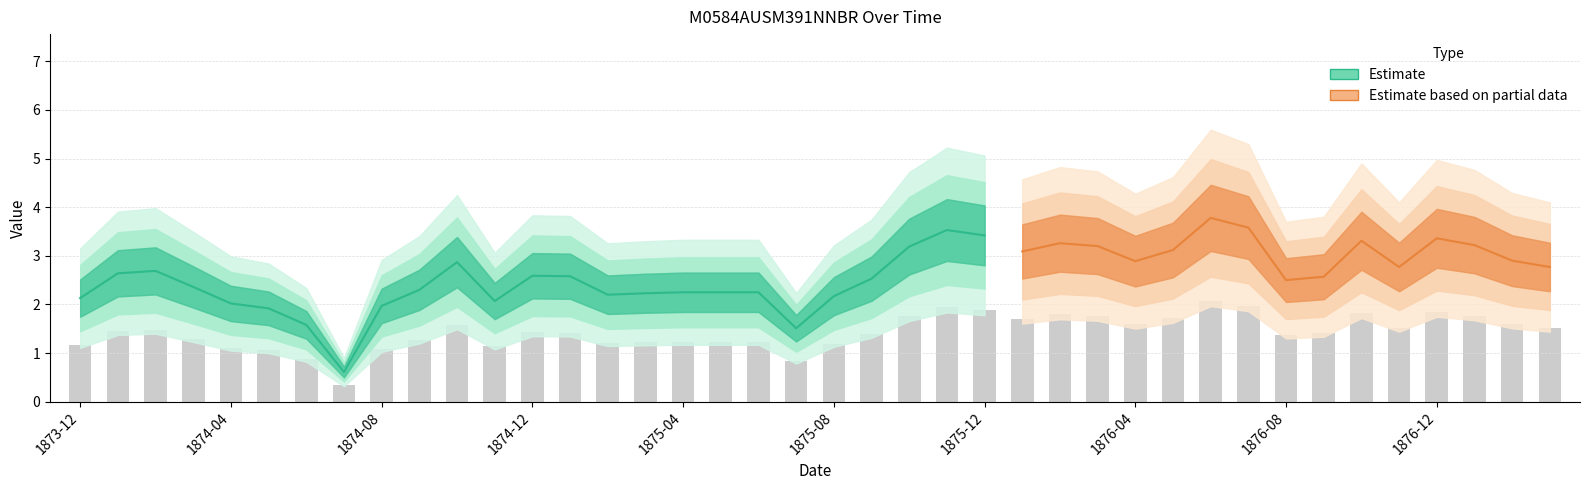

Reading right to left, transcribe all the data shown in this chart.

1877-03=1.5	1877-02=1.6	1877-01=1.8	1876-12=1.8	1876-11=1.5	1876-10=1.8	1876-09=1.4	1876-08=1.4	1876-07=2.0	1876-06=2.1	1876-05=1.7	1876-04=1.6	1876-03=1.8	1876-02=1.8	1876-01=1.7	1875-12=1.9	1875-11=1.9	1875-10=1.8	1875-09=1.4	1875-08=1.2	1875-07=0.8	1875-06=1.2	1875-05=1.2	1875-04=1.2	1875-03=1.2	1875-02=1.2	1875-01=1.4	1874-12=1.4	1874-11=1.1	1874-10=1.6	1874-09=1.3	1874-08=1.1	1874-07=0.3	1874-06=0.9	1874-05=1.1	1874-04=1.1	1874-03=1.3	1874-02=1.5	1874-01=1.5	1873-12=1.2